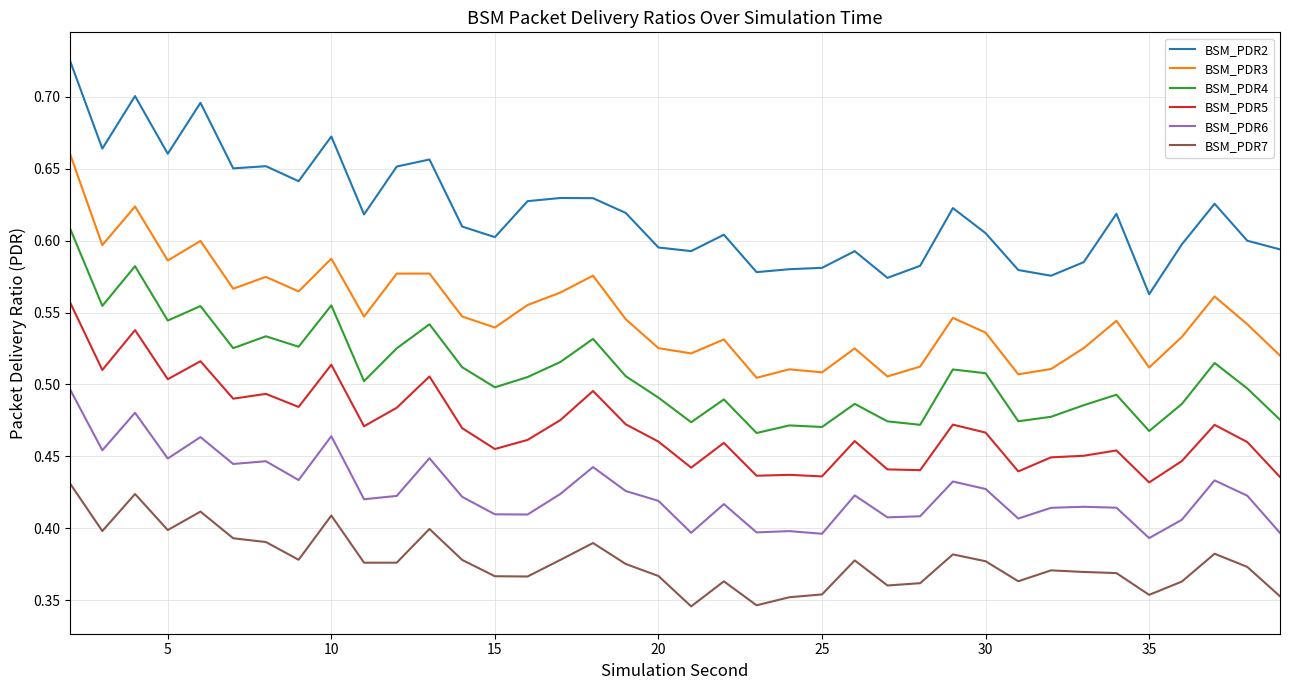

Which series has the largest total across all categories?

BSM_PDR2